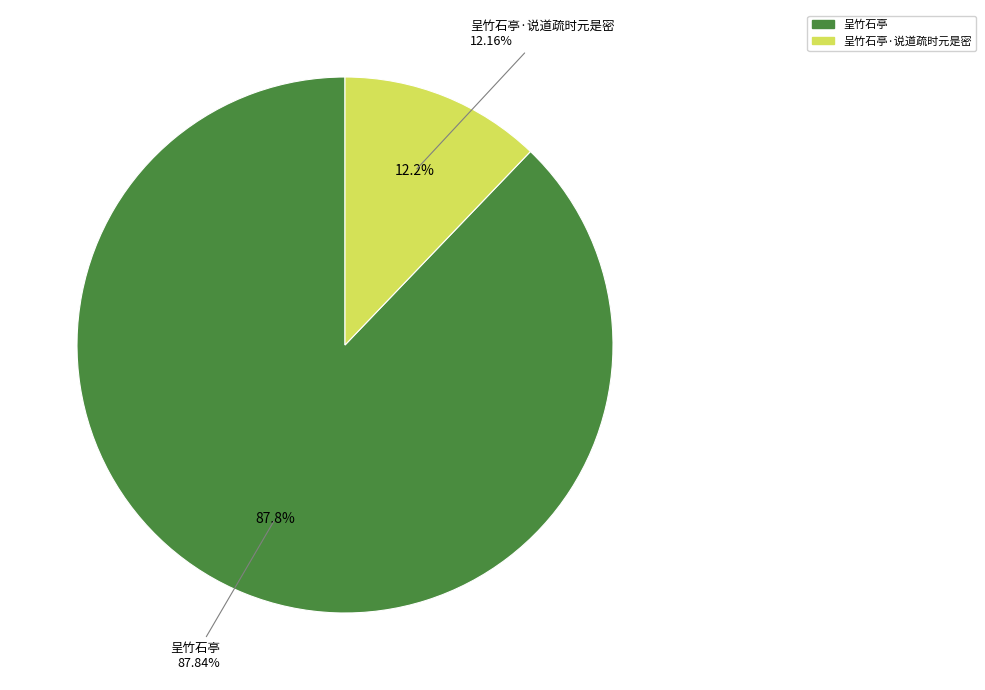

Rank the categories by value from highest to lowest.

呈竹石亭, 呈竹石亭·说道疏时元是密